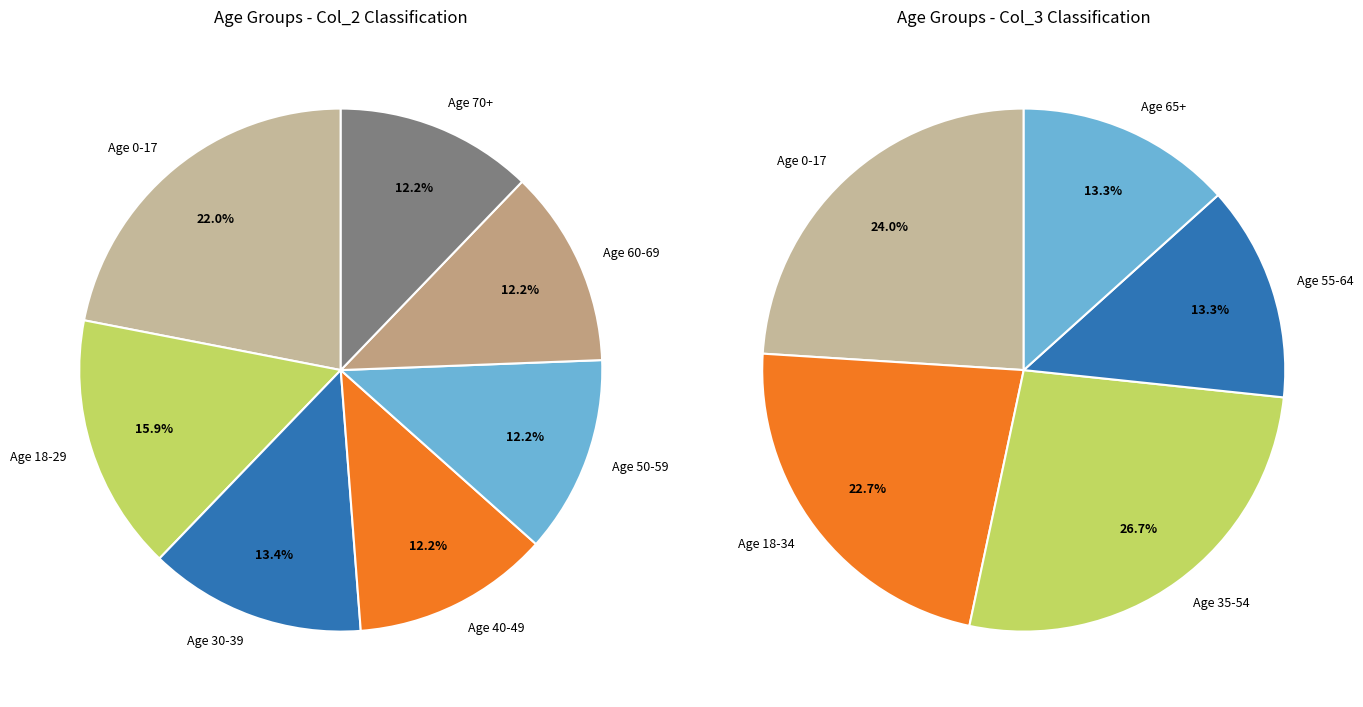

To the nearest percent, what is the average slice percentage?

14%